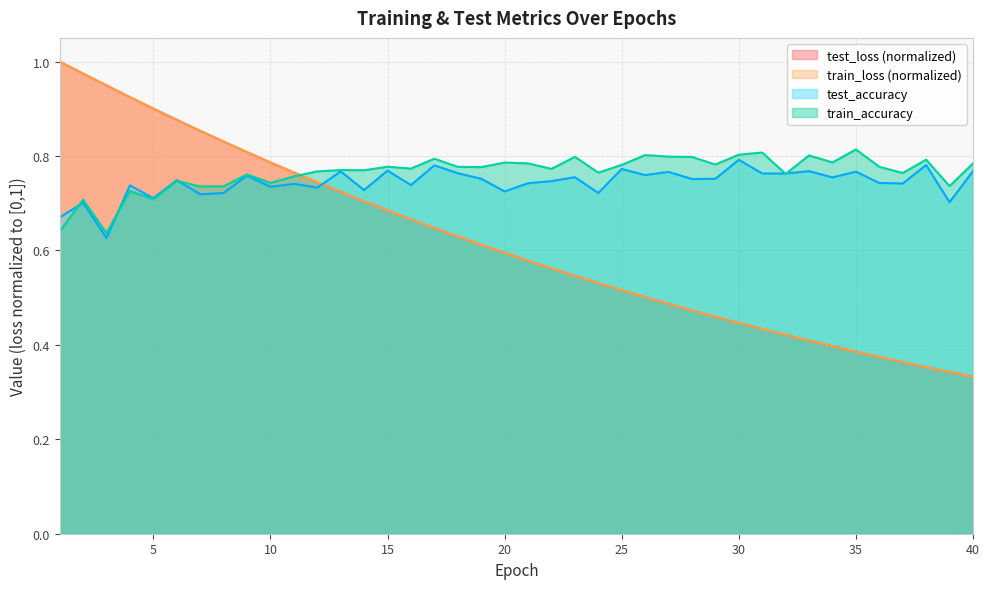

Rank the series at 39 from highest to lowest value.

train_accuracy, test_accuracy, test_loss, train_loss